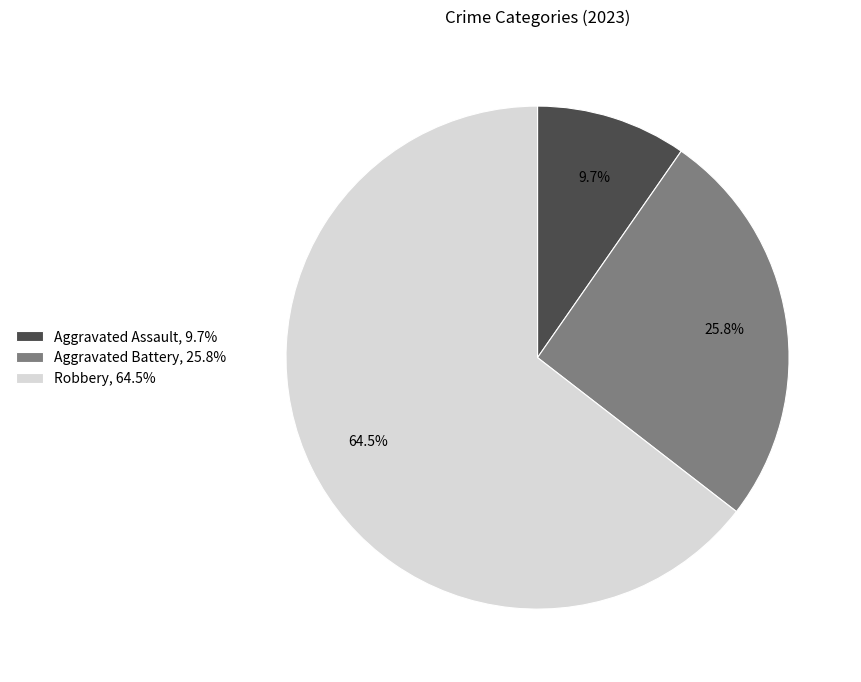

Approximately how many times larger is the value at Robbery, 64.5% compared to Aggravated Battery, 25.8%?

2.5